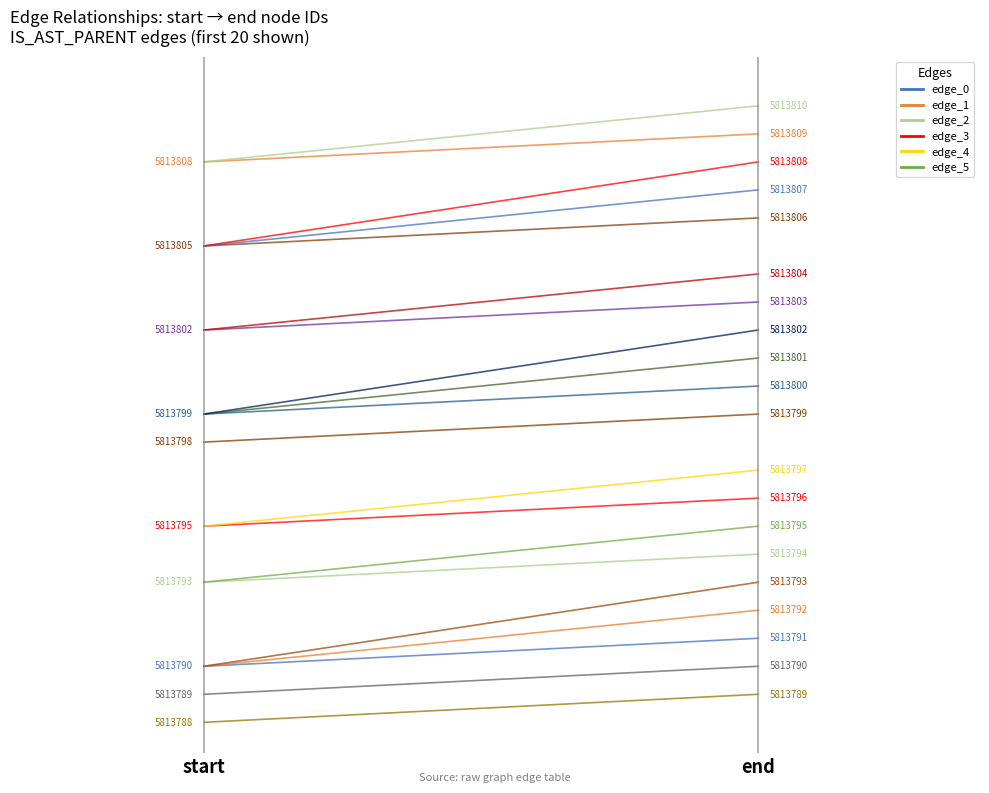

Is the value of edge_5 at start greater than the value of edge_1 at end?

Yes